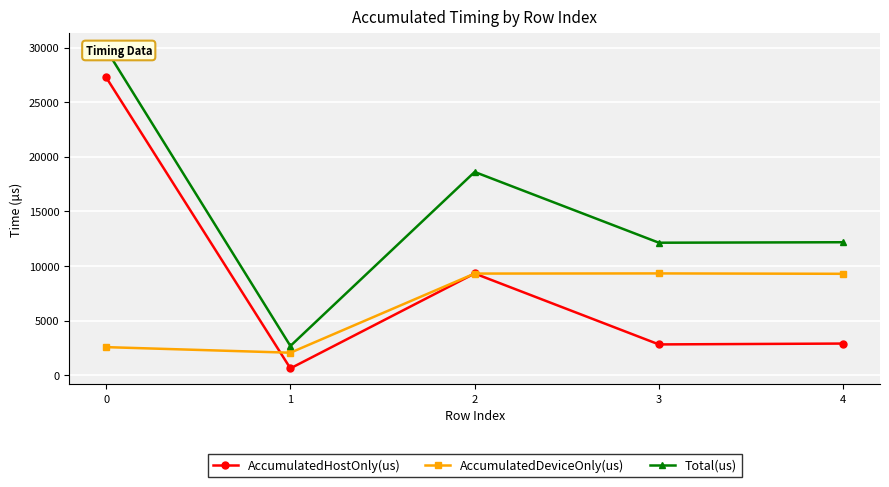

Reading left to right, extract all data points from this chart.

AccumulatedHostOnly(us): 0=27265.6	1=618.0	2=9306.3	3=2811.5	4=2890.3
AccumulatedDeviceOnly(us): 0=2563.4	1=2052.0	2=9298.7	3=9313.5	4=9278.7
Total(us): 0=29829.0	1=2670.0	2=18605.0	3=12125.0	4=12169.0